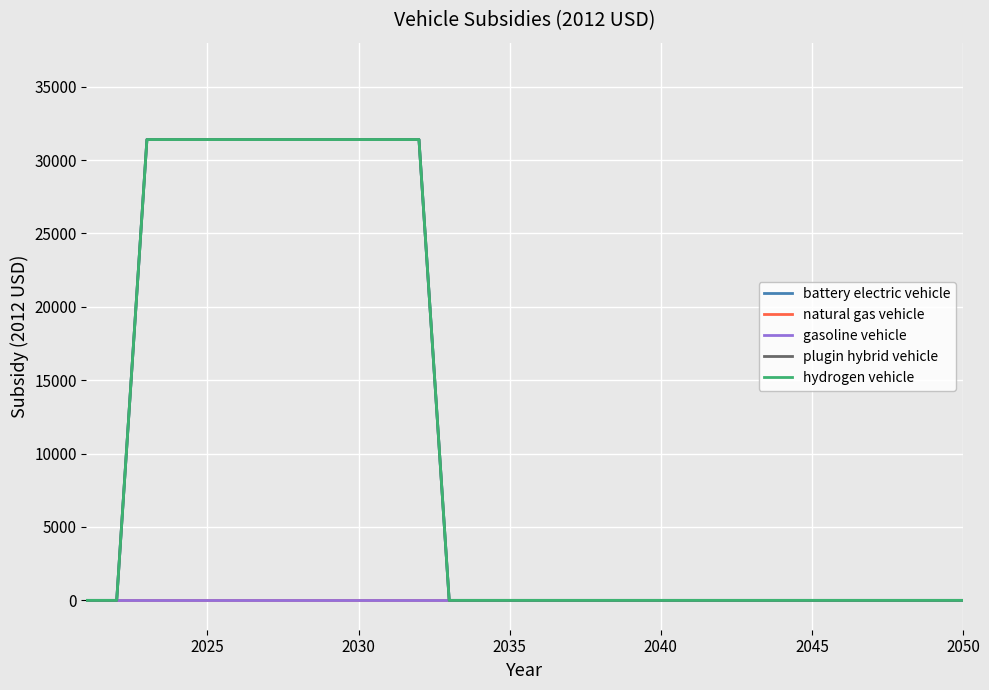

Which series has the widest spread of values?

battery electric vehicle